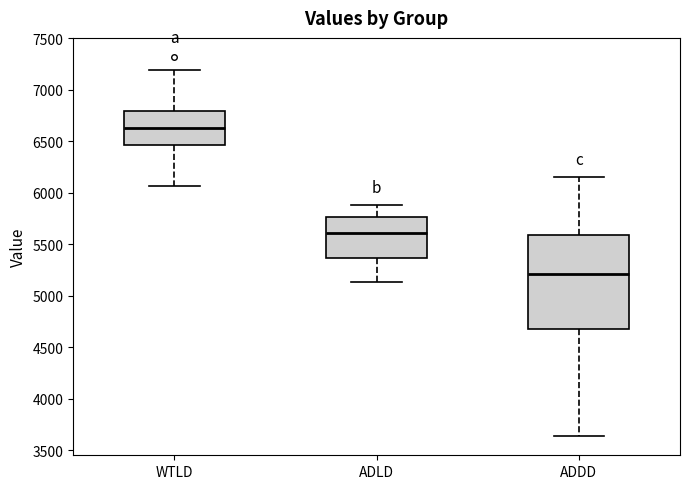

Where is the lower edge of the box for ADDD on the y-axis? The values are not printed on the chart, so give them approximately, as read against the axis.

4700